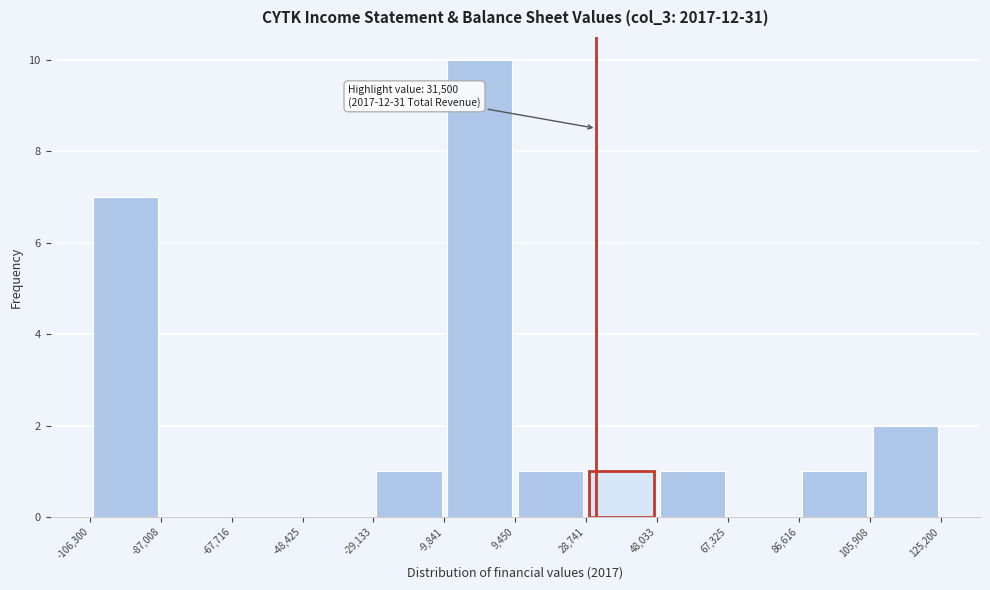

Over which range of the x-axis is the bar tallest?

-9,841 to 9,450